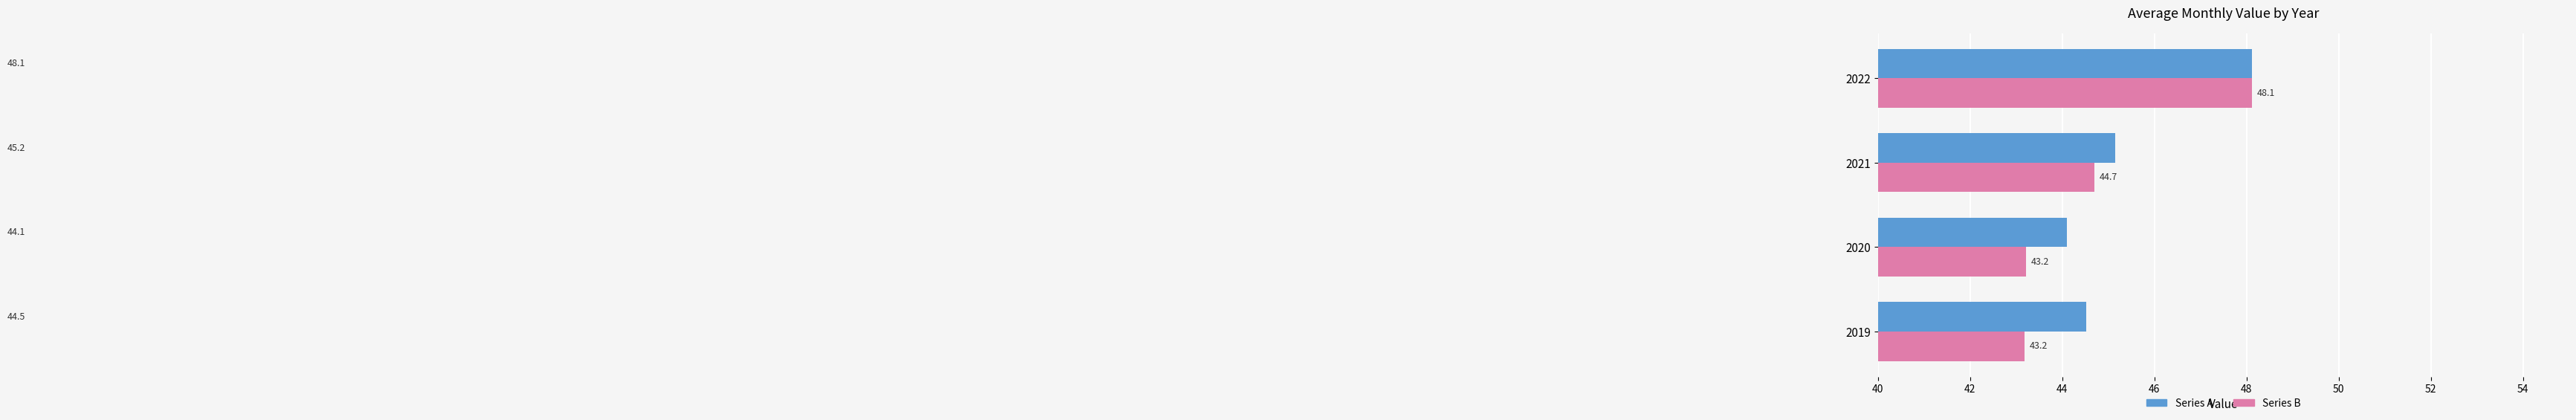

What is the smallest value displayed?

43.2